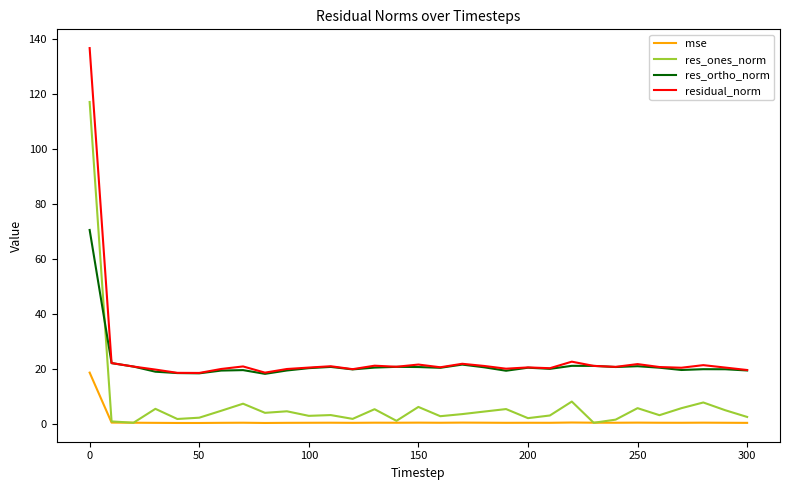

Rank the series by their maximum value, from lowest to highest.

mse, res_ortho_norm, res_ones_norm, residual_norm